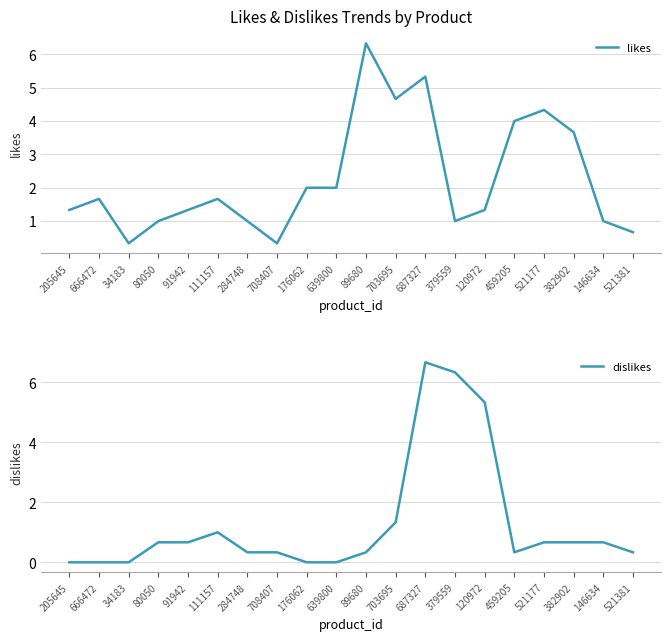

What is the spread (max minus min) of values at 639800?

2.0